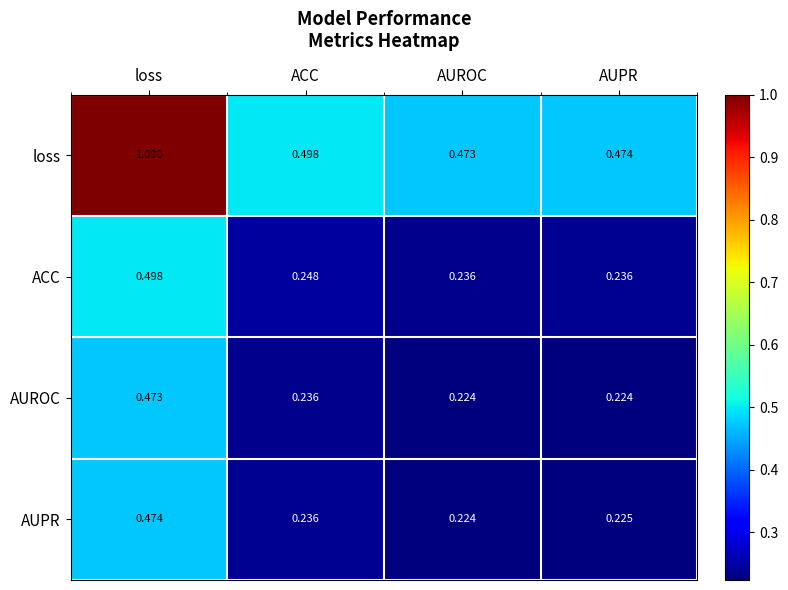

Which category has the highest value in the ACC series?

loss